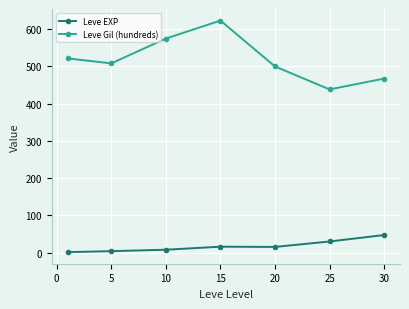

What is the greatest value displayed?

623.3